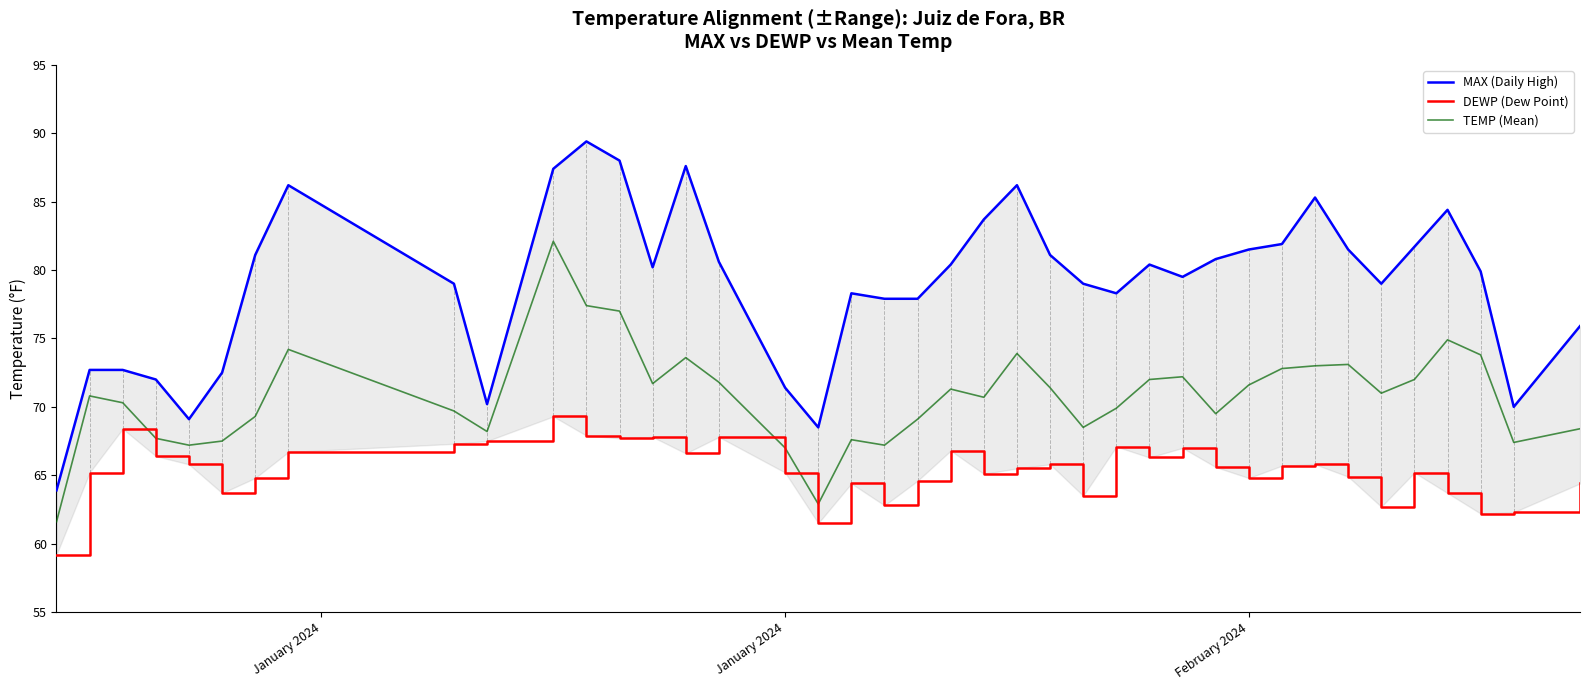

What is the highest value of the TEMP (Mean) series?

82.1